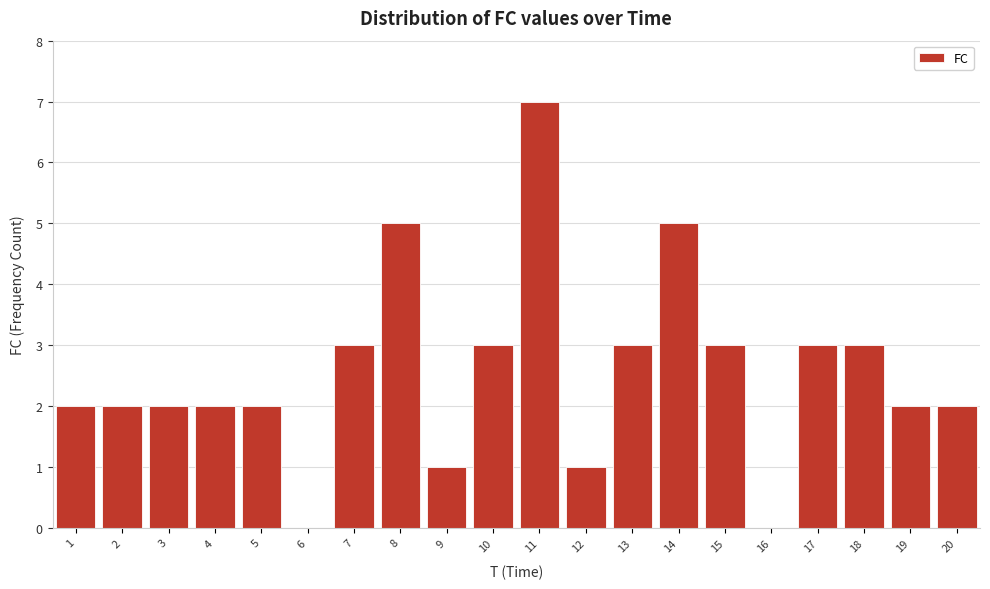

Reading right to left, extract all data points from this chart.

20=2	19=2	18=3	17=3	16=0	15=3	14=5	13=3	12=1	11=7	10=3	9=1	8=5	7=3	6=0	5=2	4=2	3=2	2=2	1=2